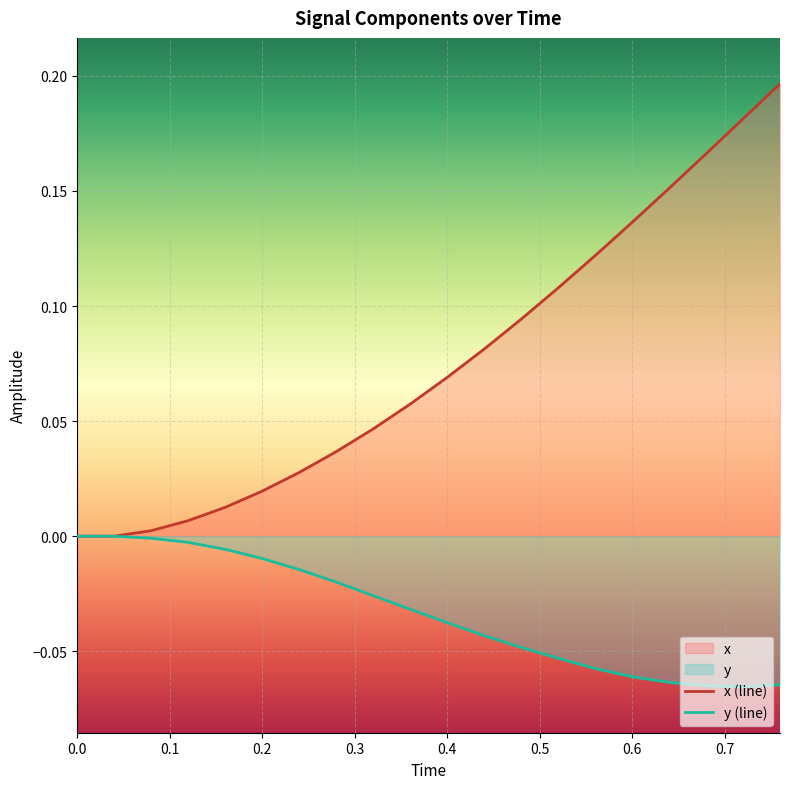

How many distinct data groups are displayed?

2